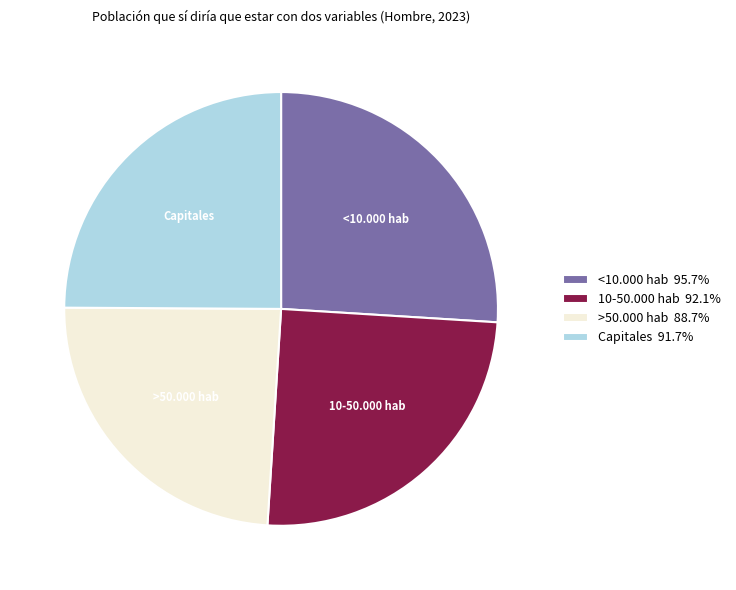

Does >50.000 hab represent more than half of the total?

No